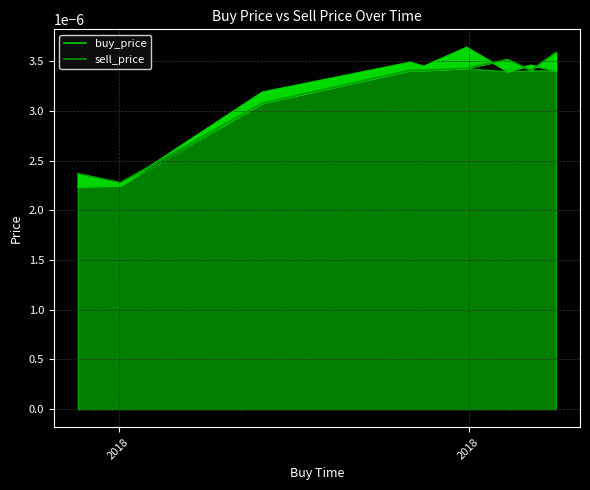

Where is the first local minimum for sell_price?

2018